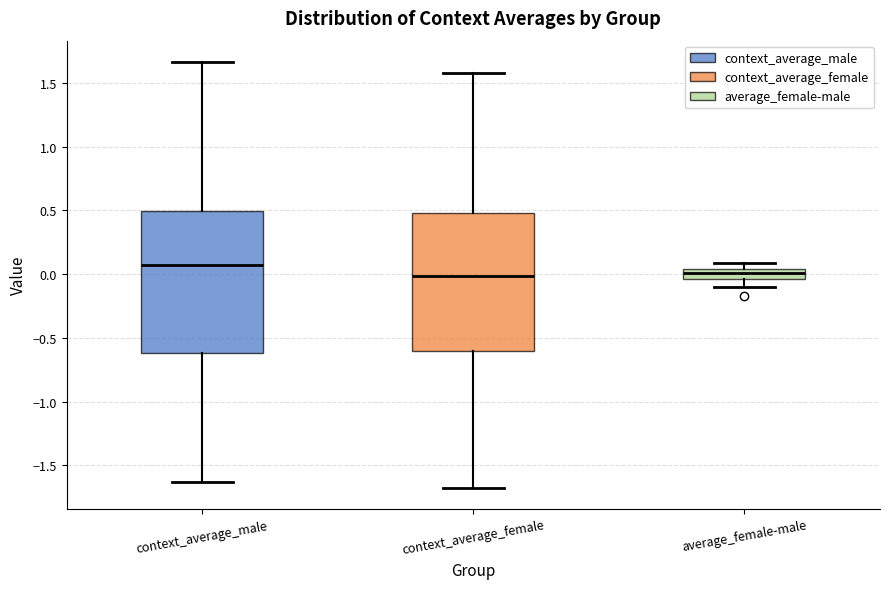

Reading left to right, read every box against the y-axis: the position of its median line, the range the box covers, and the ends of its whiskers. The values are not printed on the chart, so give them approximately, as read against the axis.

context_average_male: median 0.05, box -0.60 to 0.50, whiskers -1.65 to 1.65
context_average_female: median 0.00, box -0.60 to 0.50, whiskers -1.65 to 1.60
average_female-male: median 0.00, box -0.05 to 0.05, whiskers -0.10 to 0.10